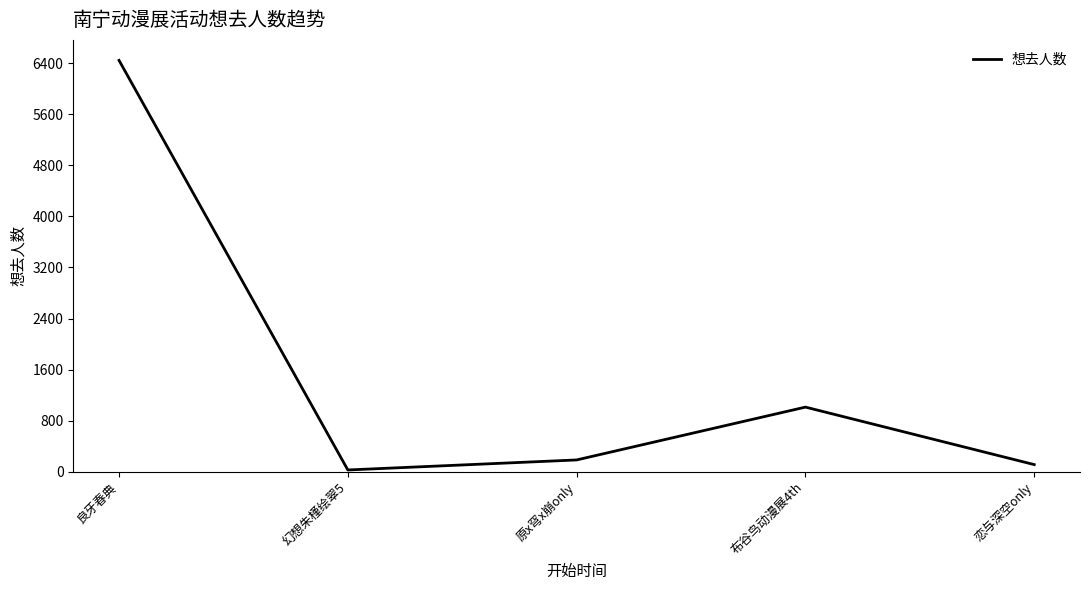

What is the difference between the second highest and minimum values?

984